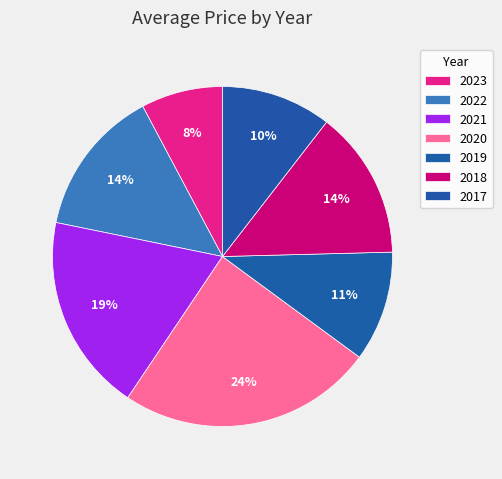

Count the number of slices in the pie.

7